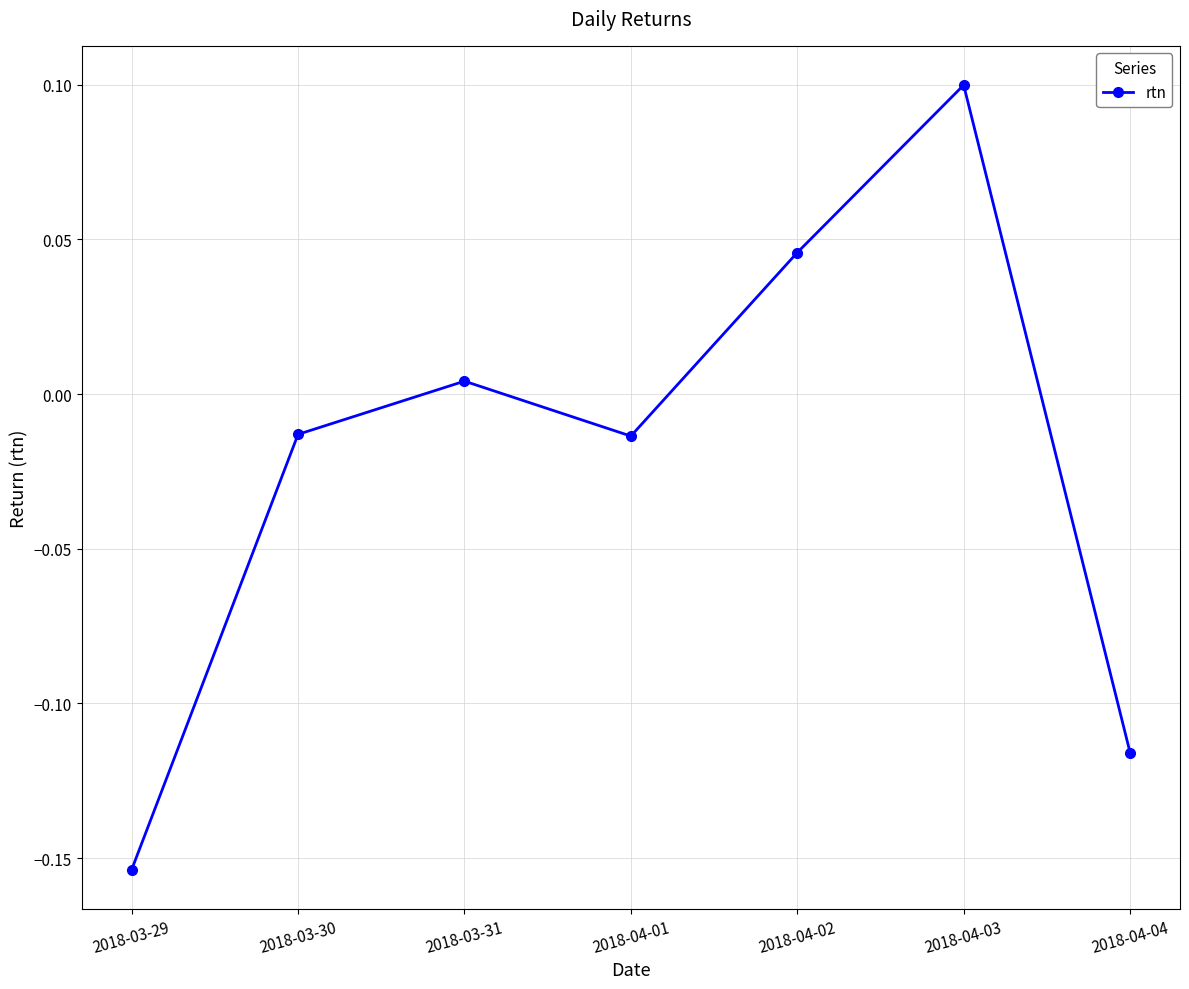

Where is the first local maximum?

2018-03-31